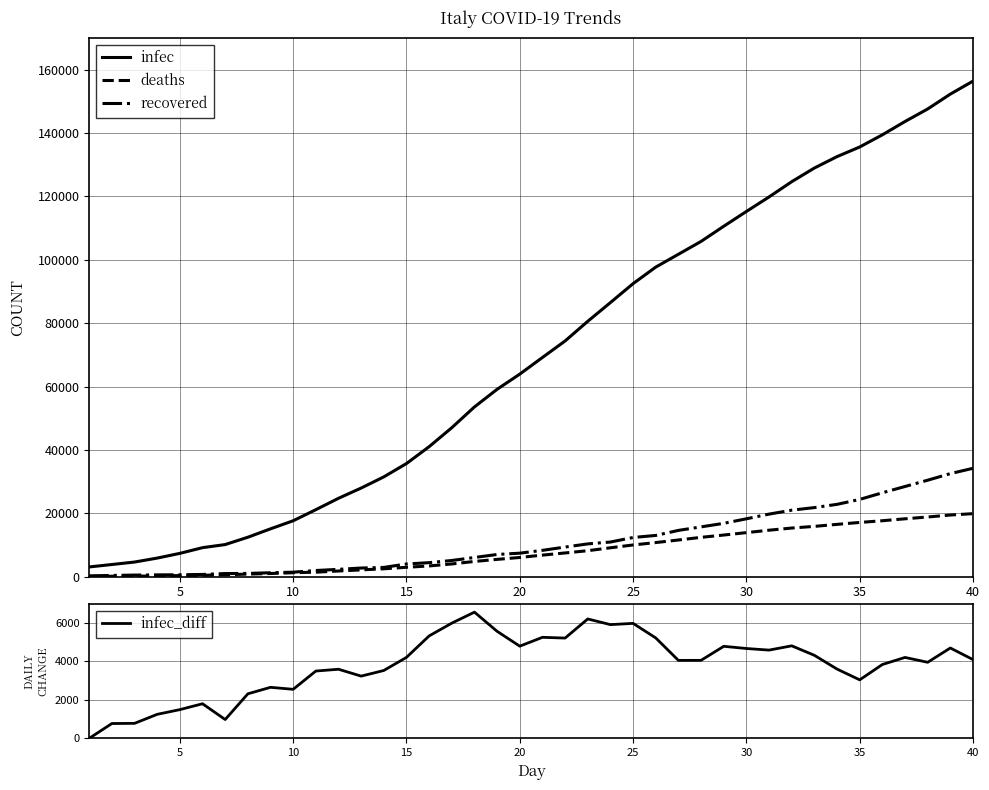

Reading left to right, extract all data points from this chart.

infec: 3089	3858	4636	5883	7375	9172	10149	12462	15113	17660	21157	24747	27980	31506	35713	41035	47021	53578	59138	63927	69176	74386	80589	86498	92472	97689	101739	105792	110574	115242	119827	124634	128948	132547	135586	139422	143626	147577	152271	156363
deaths: 107	148	197	233	366	463	631	827	1016	1266	1441	1809	2158	2503	2978	3405	4032	4825	5476	6077	6820	7503	8215	9134	10023	10779	11591	12428	13155	13915	14681	15362	15887	16523	17127	17669	18279	18849	19468	19899
recovered: 276	414	523	589	622	724	1004	1045	1258	1439	1966	2335	2749	2941	4025	4440	5129	6072	7024	7432	8326	9362	10361	10950	12384	13030	14620	15729	16847	18278	19758	20998	21815	22837	24392	26491	28470	30455	32534	34211
infec_diff: 0	769	778	1247	1492	1797	977	2313	2651	2547	3497	3590	3233	3526	4207	5322	5986	6557	5560	4789	5249	5210	6203	5909	5974	5217	4050	4053	4782	4668	4585	4807	4314	3599	3039	3836	4204	3951	4694	4092